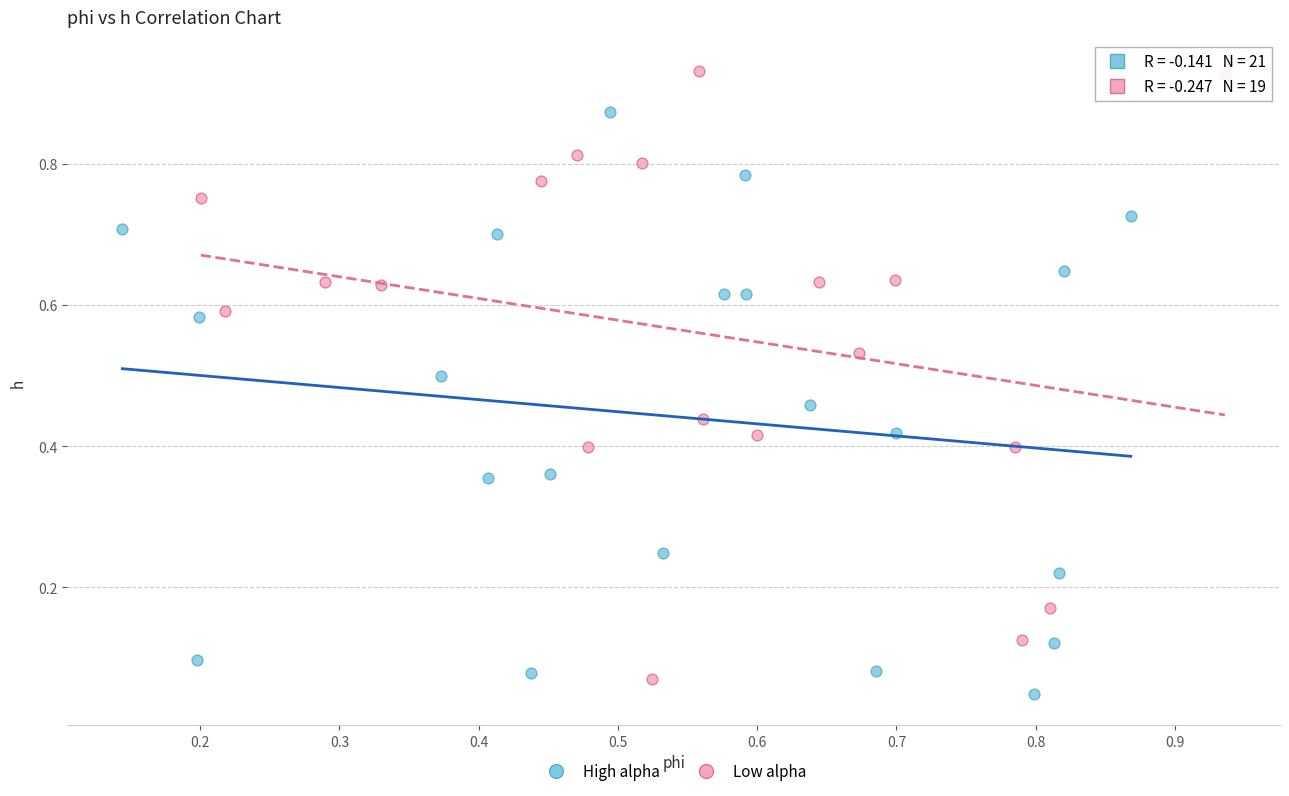

Which series reaches the maximum Y coordinate?

Low alpha